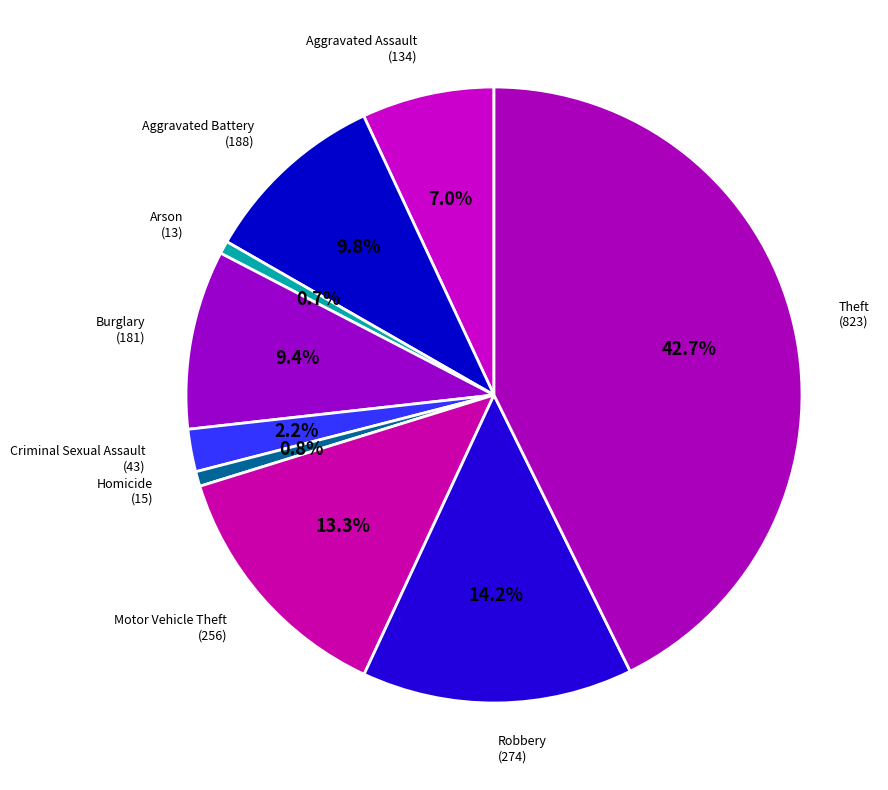

What is the largest slice in the pie chart?

Theft